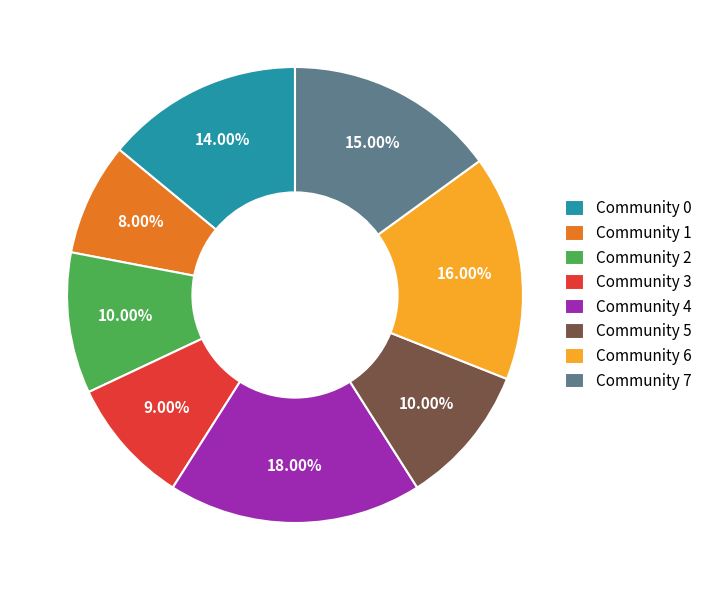

How many slices are in this pie chart?

8